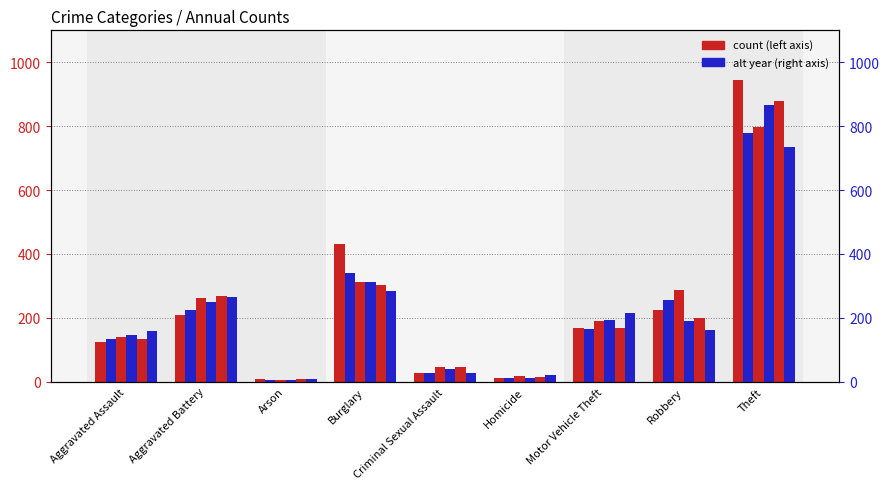

Does the chart contain any negative values?

No